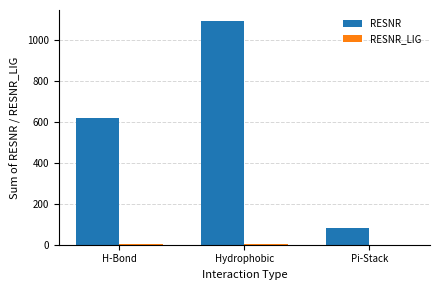

Is it true that RESNR equals 1487 at Hydrophobic?

False